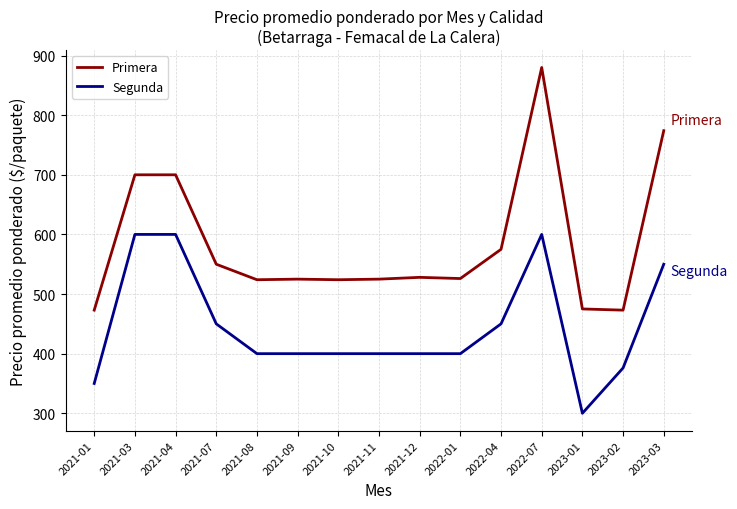

What is the difference between the Primera values at 2021-03 and 2021-08?

176